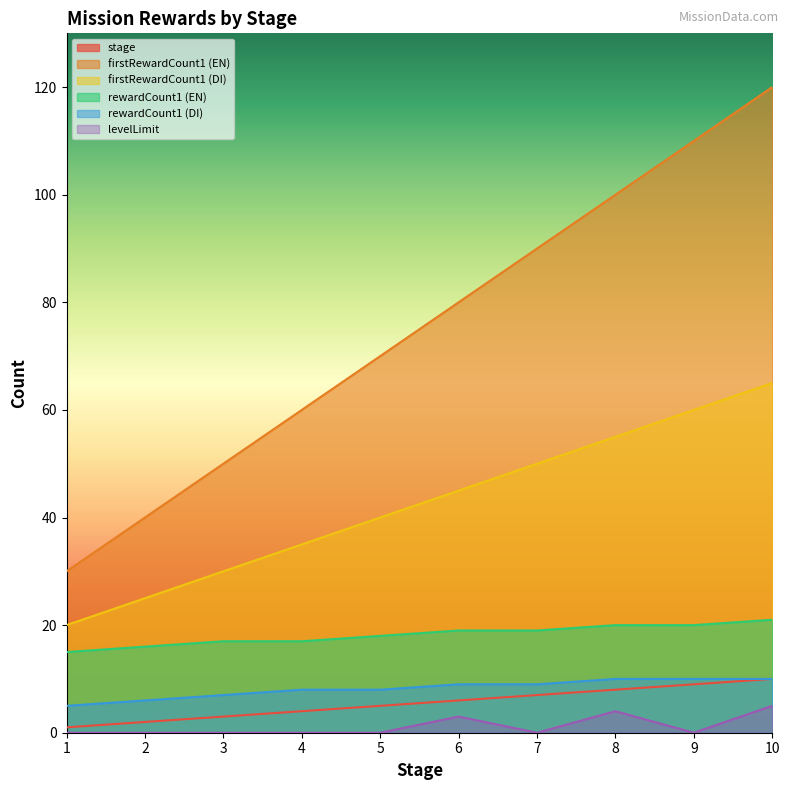

Which category has the highest value in the firstRewardCount1 (EN) series?

10